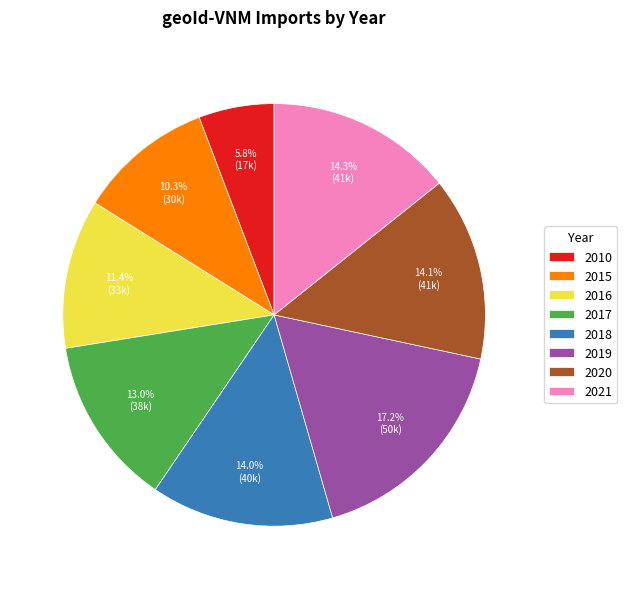

To the nearest percent, what percentage of the pie is 2016?

11%